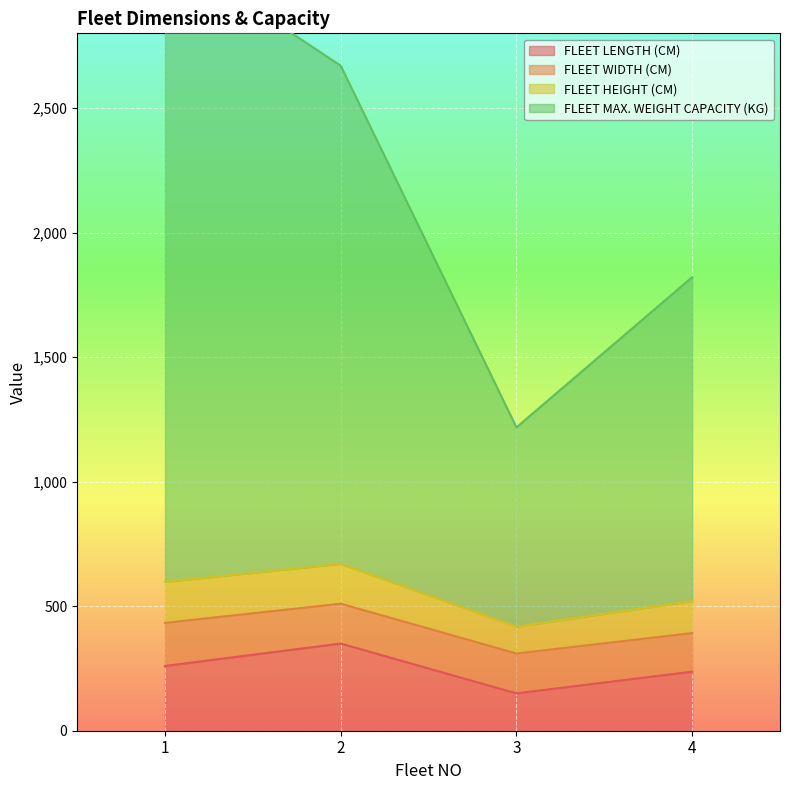

How many interior local valleys does the FLEET HEIGHT (CM) series have?

1